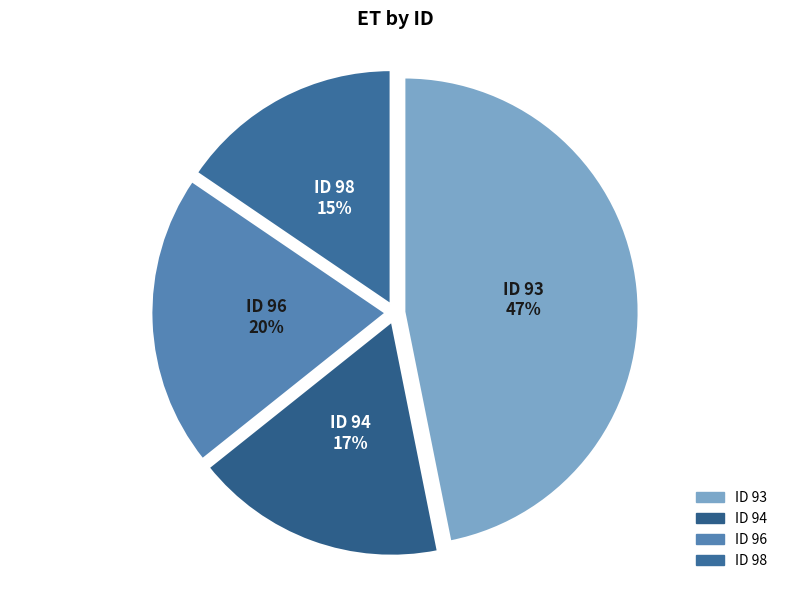

How many slices are in this pie chart?

4